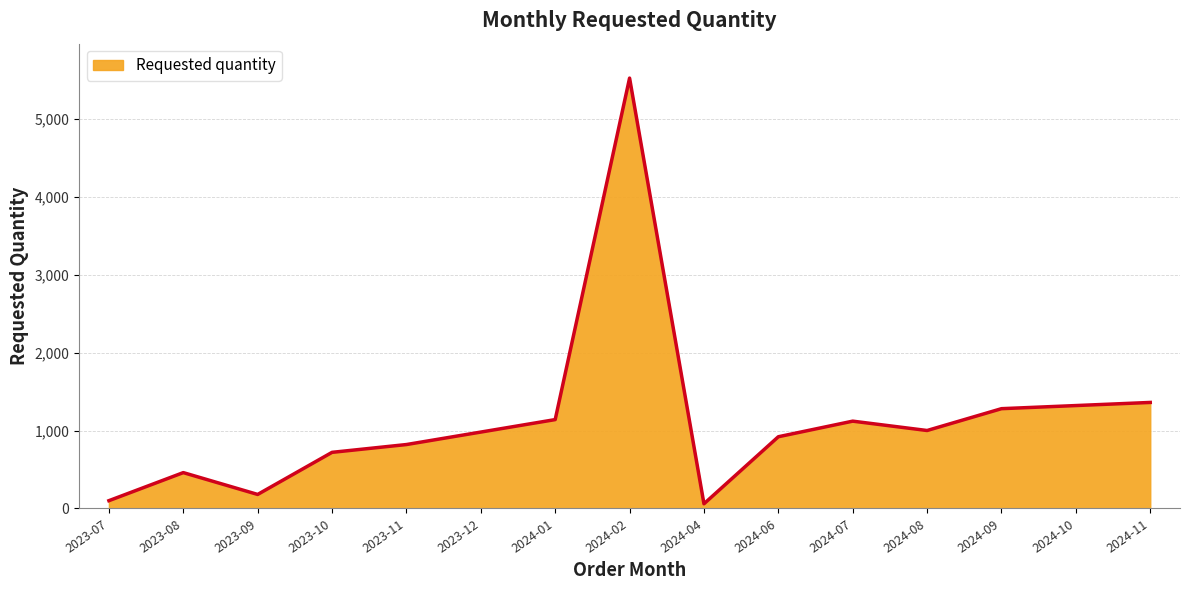

Which category has the highest value across all series?

2024-02